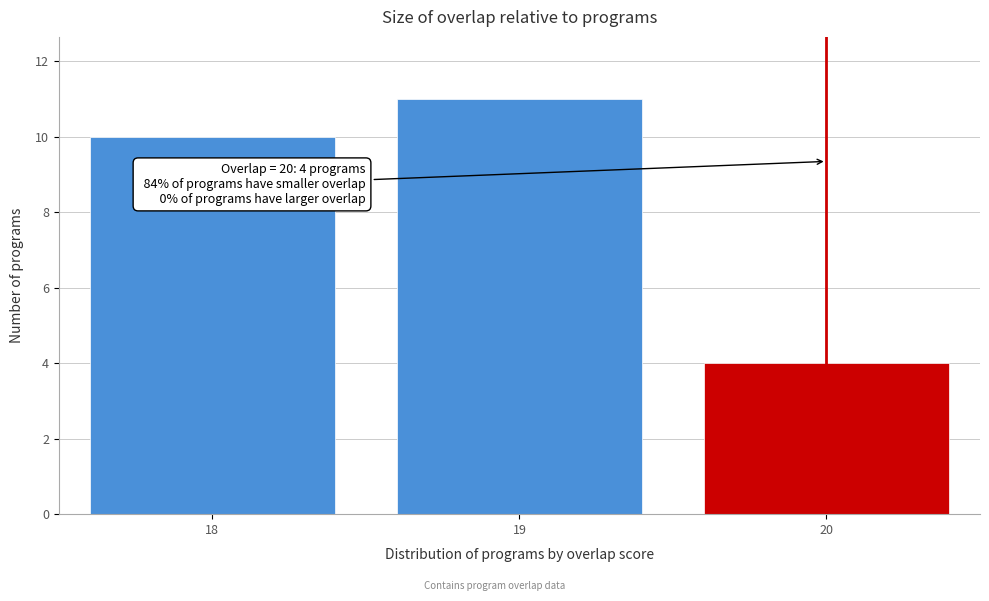

Over which range of the x-axis is the bar tallest?

18.5 to 19.5